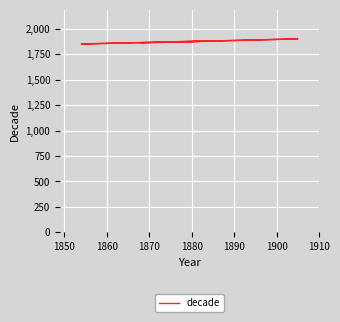

What is the minimum value shown in the chart?

1850